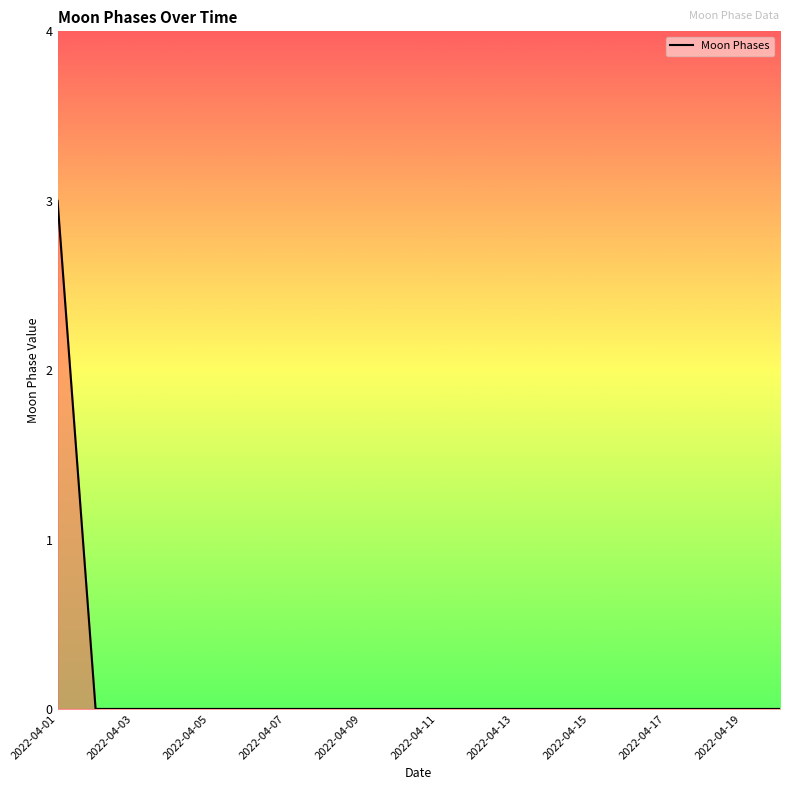

What is the difference between the maximum and minimum values?

3